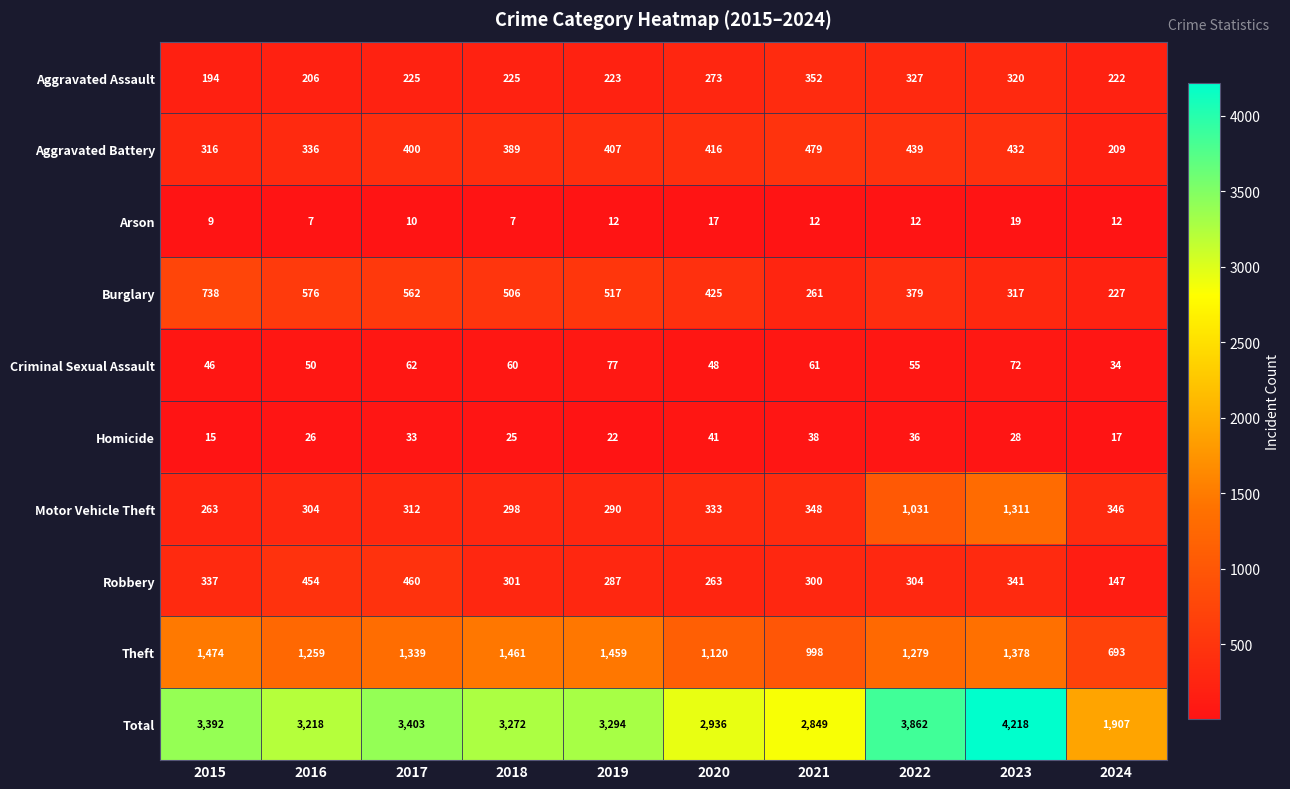

What is the spread (max minus min) of values at 2021?

2837